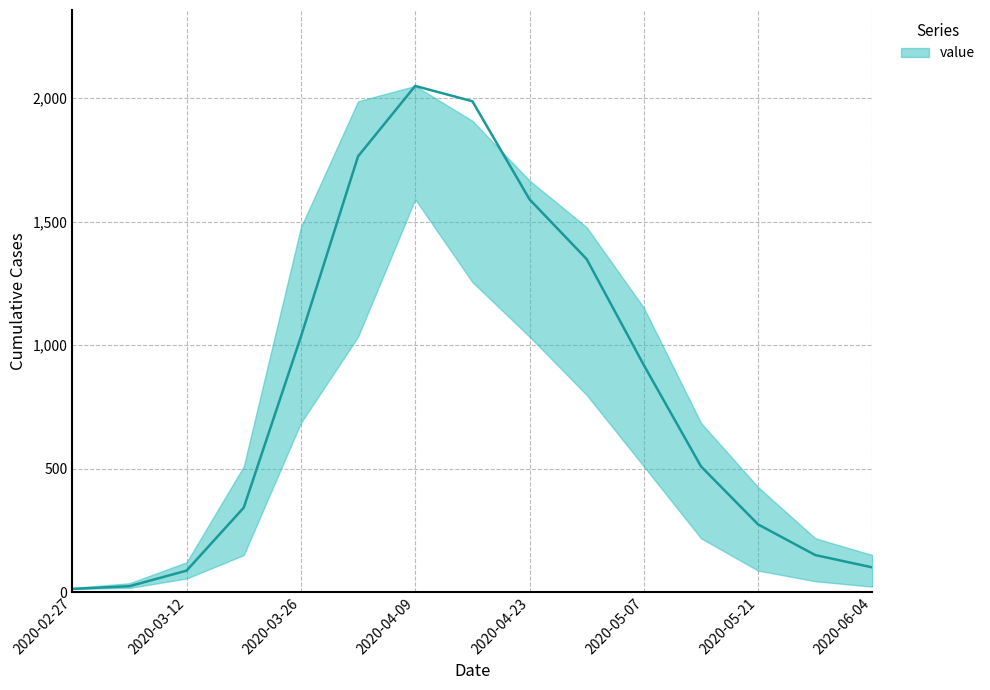

At which label is value closest to 1031?

2020-03-26